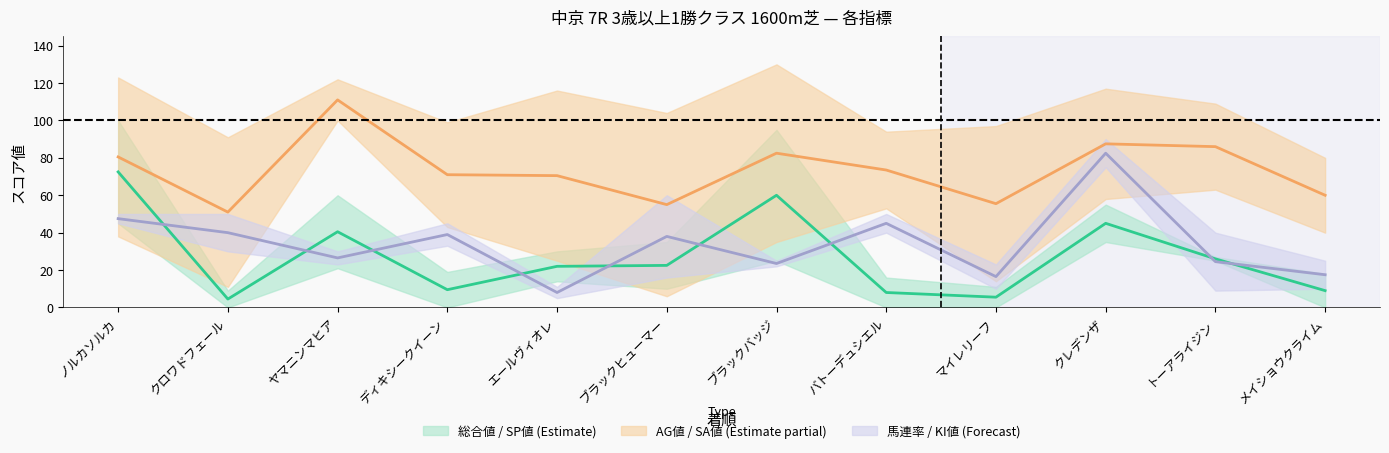

Between 11 and 8, which is larger?

11